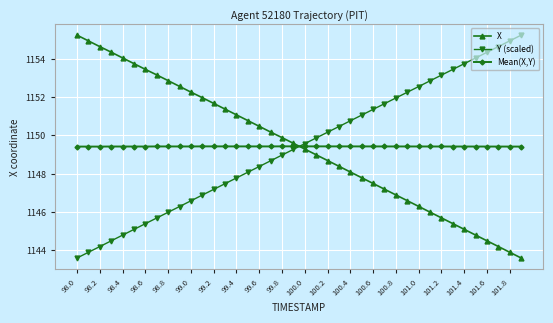

What are all the series names shown in the legend?

X, Y (scaled), Mean(X,Y)